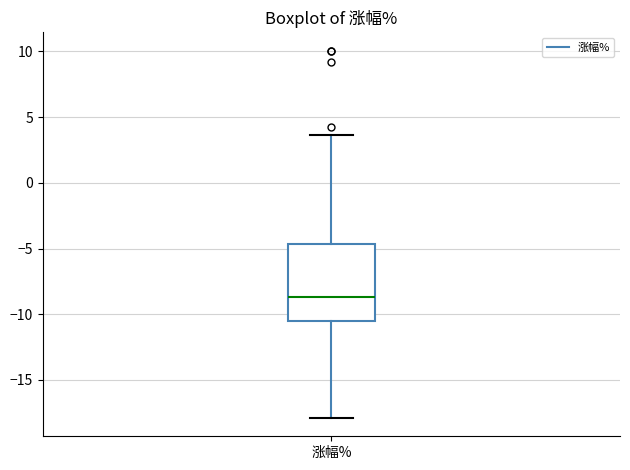

Read this box plot against the y-axis: the position of the median line, the range covered by the box, and the ends of both whiskers. The values are not printed on the chart, so give them approximately, as read against the axis.

median -8.5, box -10.5 to -4.5, whiskers -18.0 to 3.5